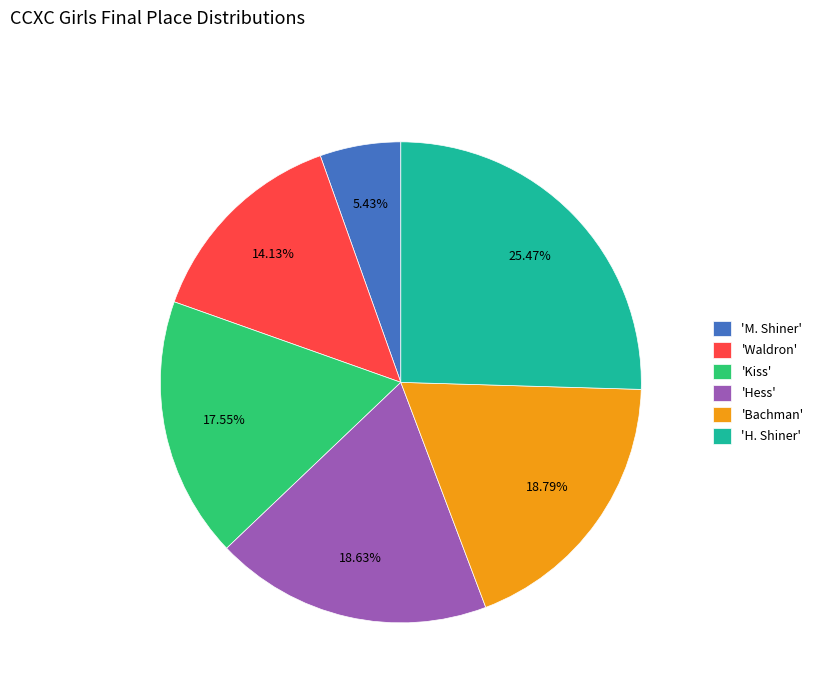

Combined, do 'Waldron' and 'H. Shiner' account for over 50%?

No